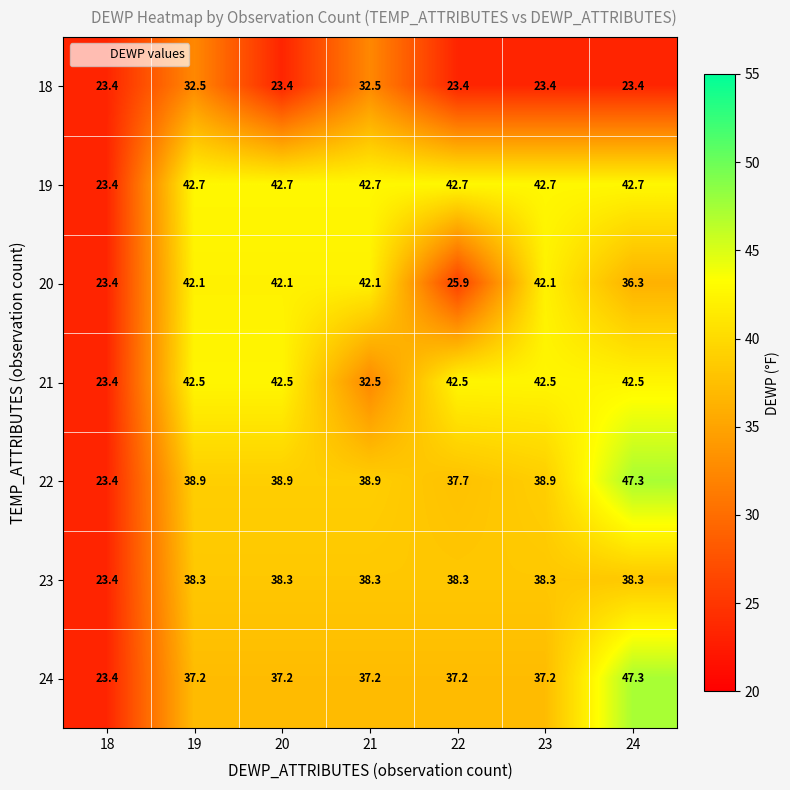

How many values in the 22 series are below 38?

2